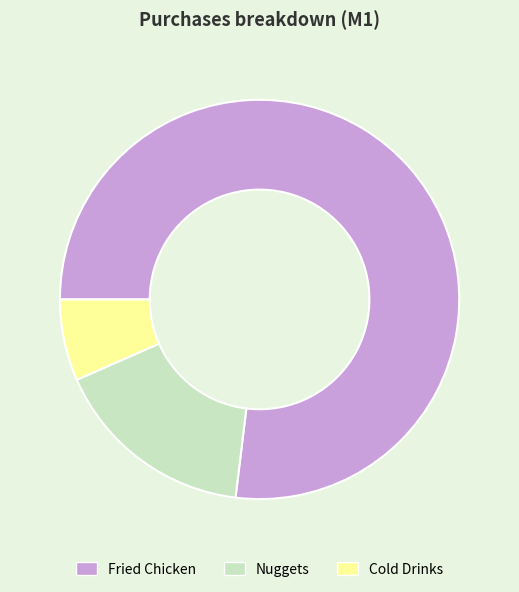

Rank the categories by value from lowest to highest.

Cold Drinks, Nuggets, Fried Chicken